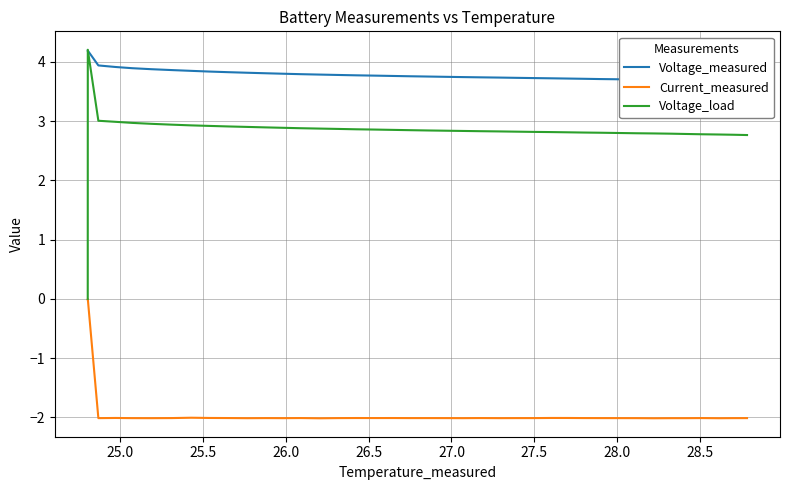

Reading right to left, what are all the values shown in this chart?

Voltage_measured: 3.7	3.7	3.7	3.7	3.7	3.7	3.7	3.7	3.7	3.7	3.7	3.7	3.7	3.7	3.7	3.7	3.7	3.7	3.7	3.8	3.8	3.8	3.8	3.8	3.8	3.8	3.8	3.8	3.8	3.8	3.8	3.8	3.8	3.9	3.9	3.9	3.9	3.9	4.2	4.2
Current_measured: -2.0	-2.0	-2.0	-2.0	-2.0	-2.0	-2.0	-2.0	-2.0	-2.0	-2.0	-2.0	-2.0	-2.0	-2.0	-2.0	-2.0	-2.0	-2.0	-2.0	-2.0	-2.0	-2.0	-2.0	-2.0	-2.0	-2.0	-2.0	-2.0	-2.0	-2.0	-2.0	-2.0	-2.0	-2.0	-2.0	-2.0	-2.0	0.0	-0.0
Voltage_load: 2.8	2.8	2.8	2.8	2.8	2.8	2.8	2.8	2.8	2.8	2.8	2.8	2.8	2.8	2.8	2.8	2.8	2.8	2.8	2.8	2.8	2.9	2.9	2.9	2.9	2.9	2.9	2.9	2.9	2.9	2.9	2.9	2.9	2.9	3.0	3.0	3.0	3.0	4.2	0.0